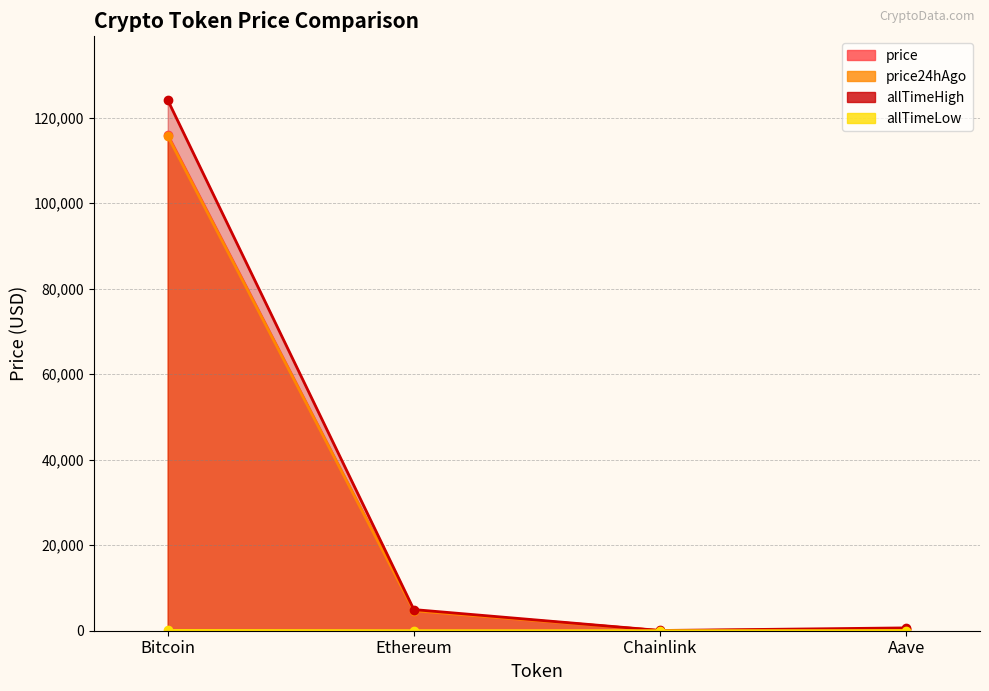

Which label corresponds to the largest value in the chart?

Bitcoin